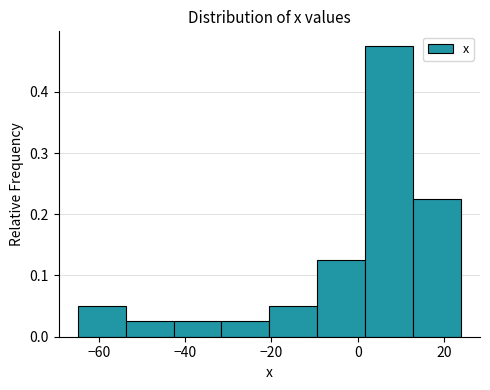

Over which range of the x-axis is the bar tallest?

2 to 12